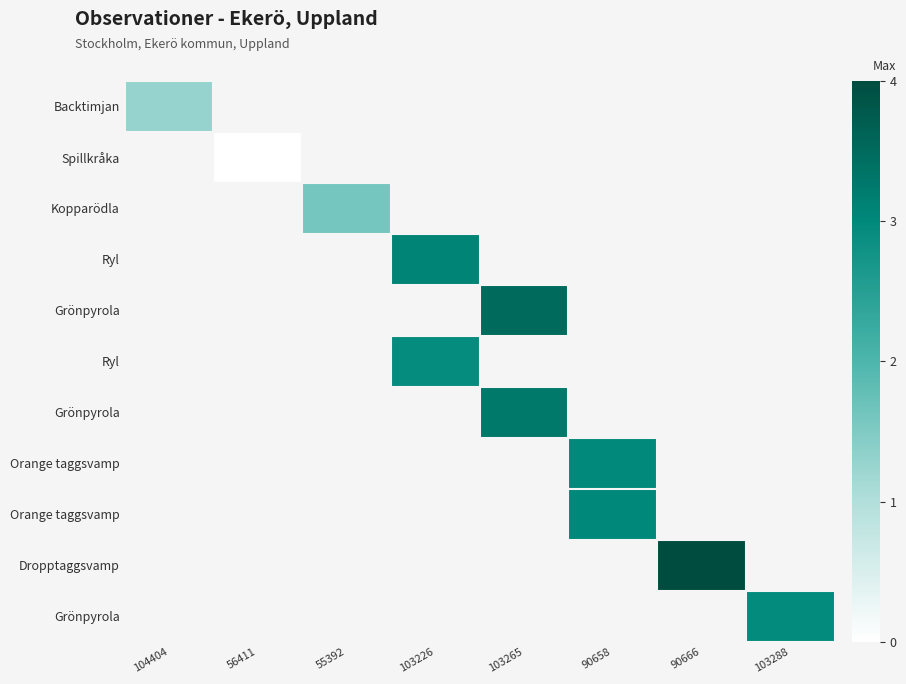

At which category does the chart reach its peak across all series?

90666